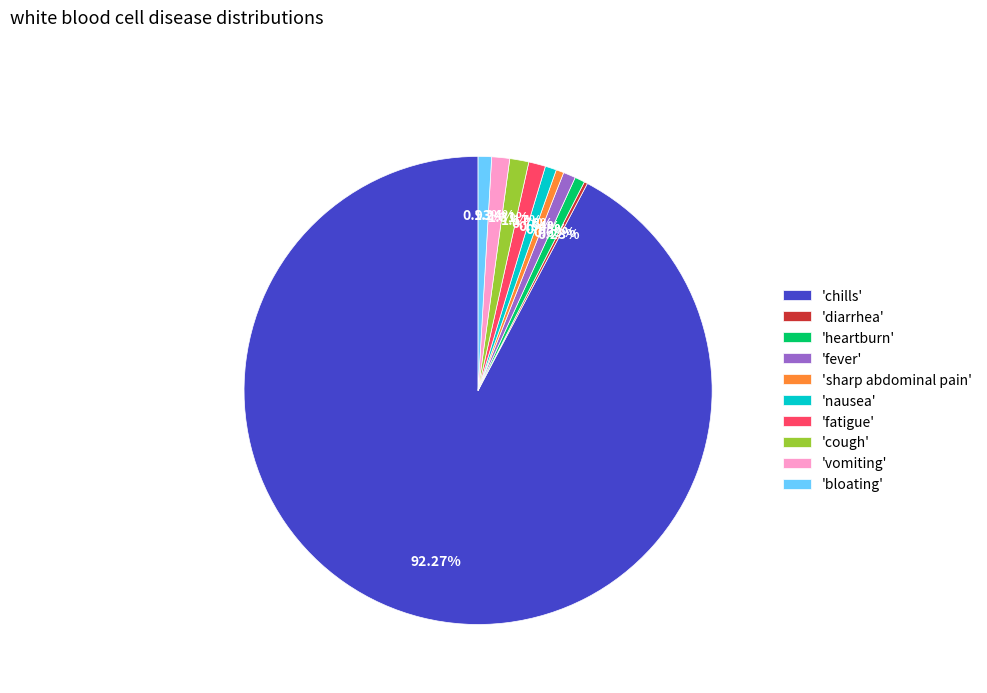

What is the largest slice in the pie chart?

'chills'